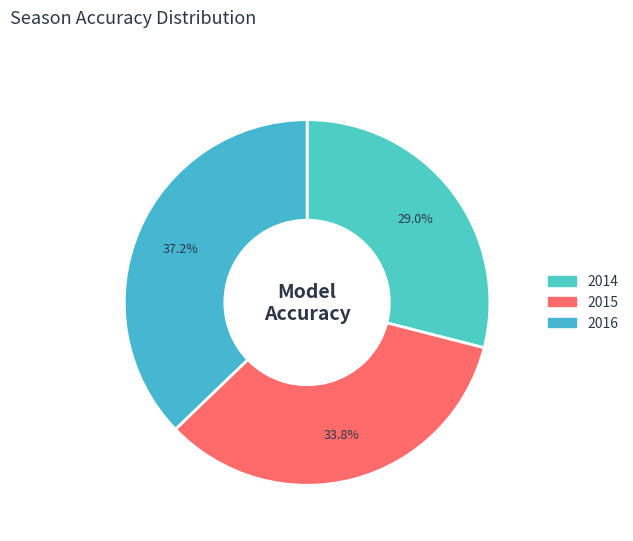

Rank the categories by value from highest to lowest.

2016, 2015, 2014